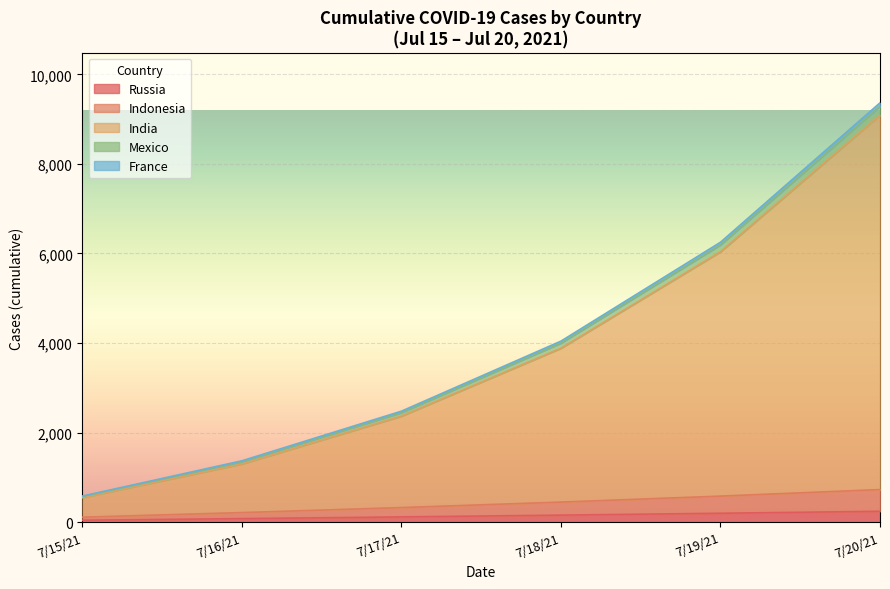

Reading left to right, list all the values displayed in this chart.

Russia: 44.7	81.3	119.3	159.1	200.9	244.9
Indonesia: 112.6	215.6	327.7	449.9	583.5	729.5
India: 550.1	1301.3	2368.3	3885.0	6038.6	9089.2
Mexico: 584.6	1371.9	2480.1	4043.9	6251.3	9363.3
France: 574.8	1352.0	2448.9	3999.9	6192.9	9288.7